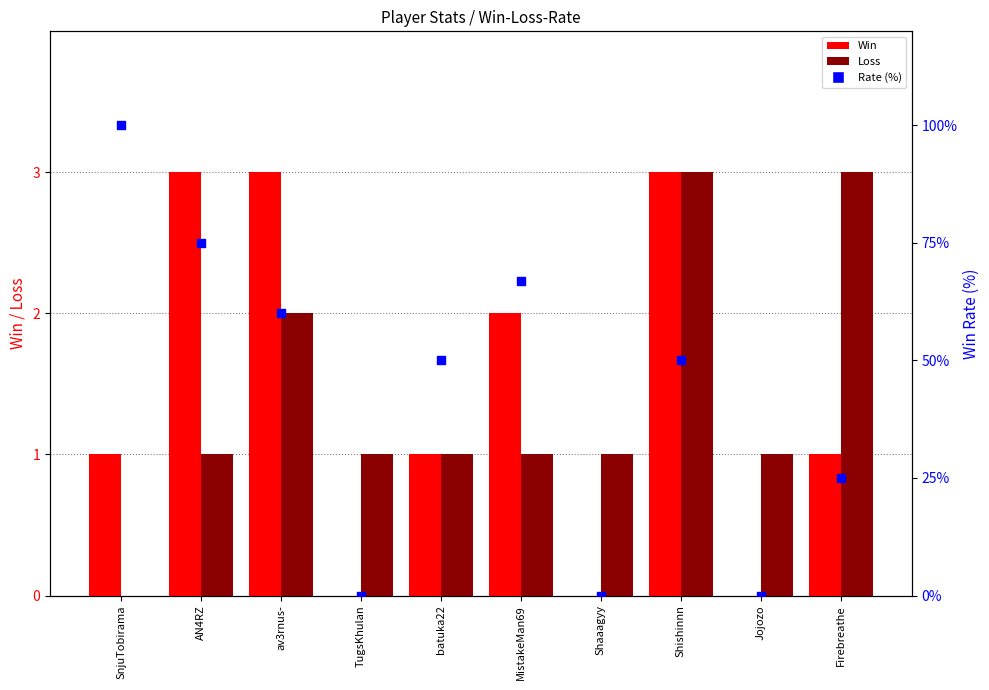

Which series has the largest total across all categories?

Win